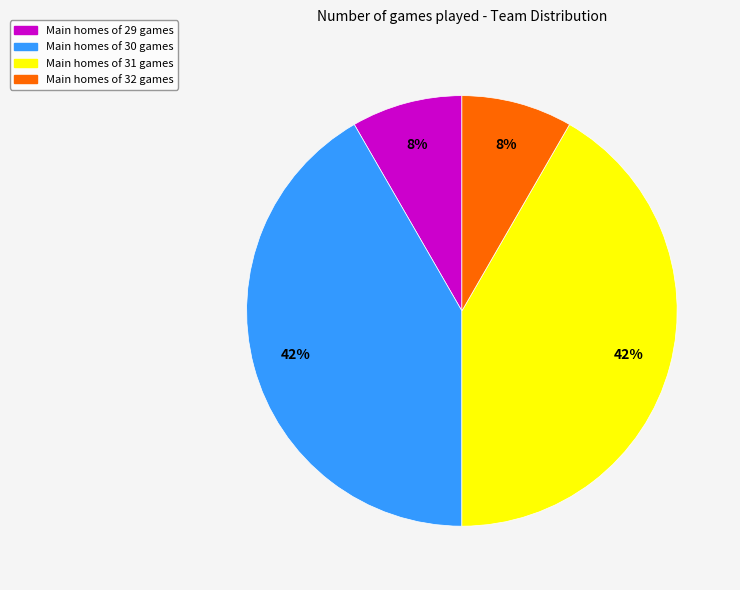

To the nearest percent, what is the average slice percentage?

25%